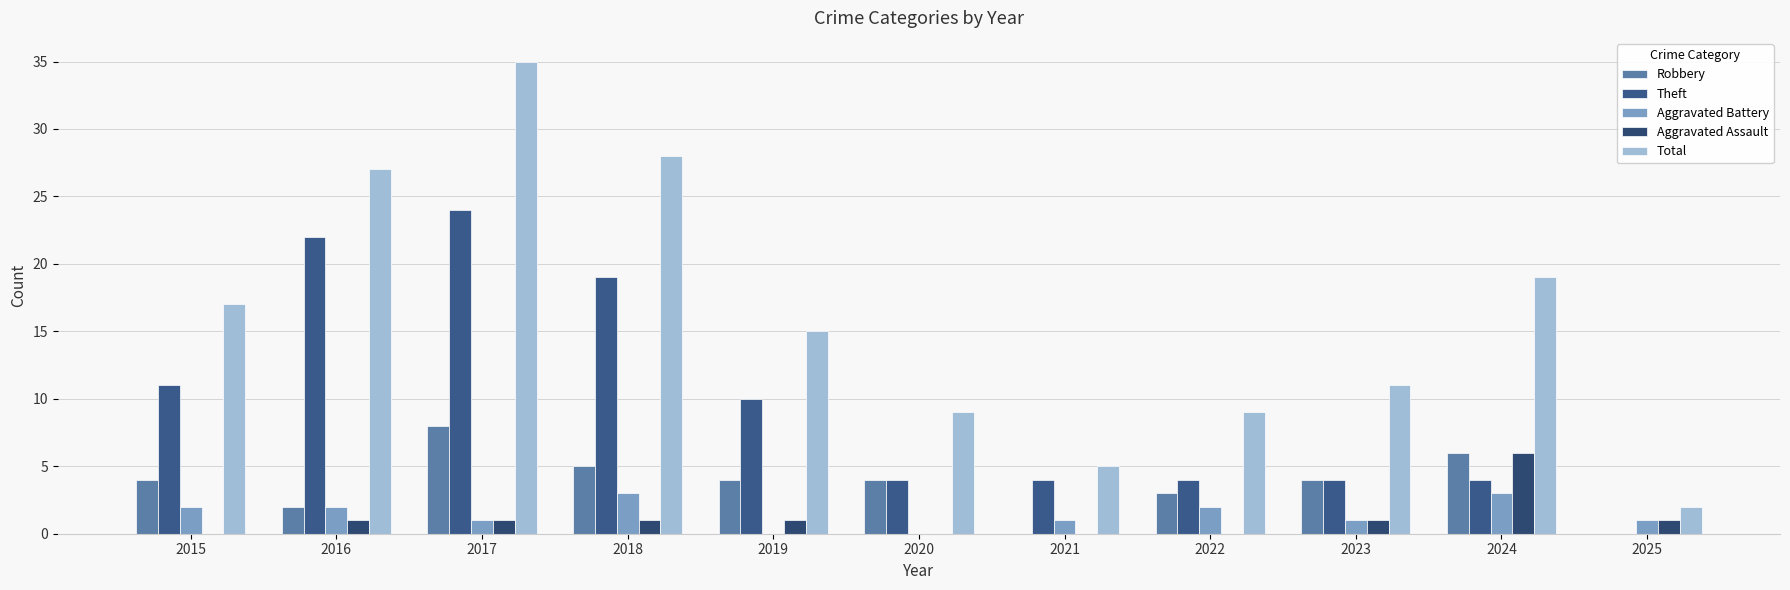

How many categories are shown in the chart?

11